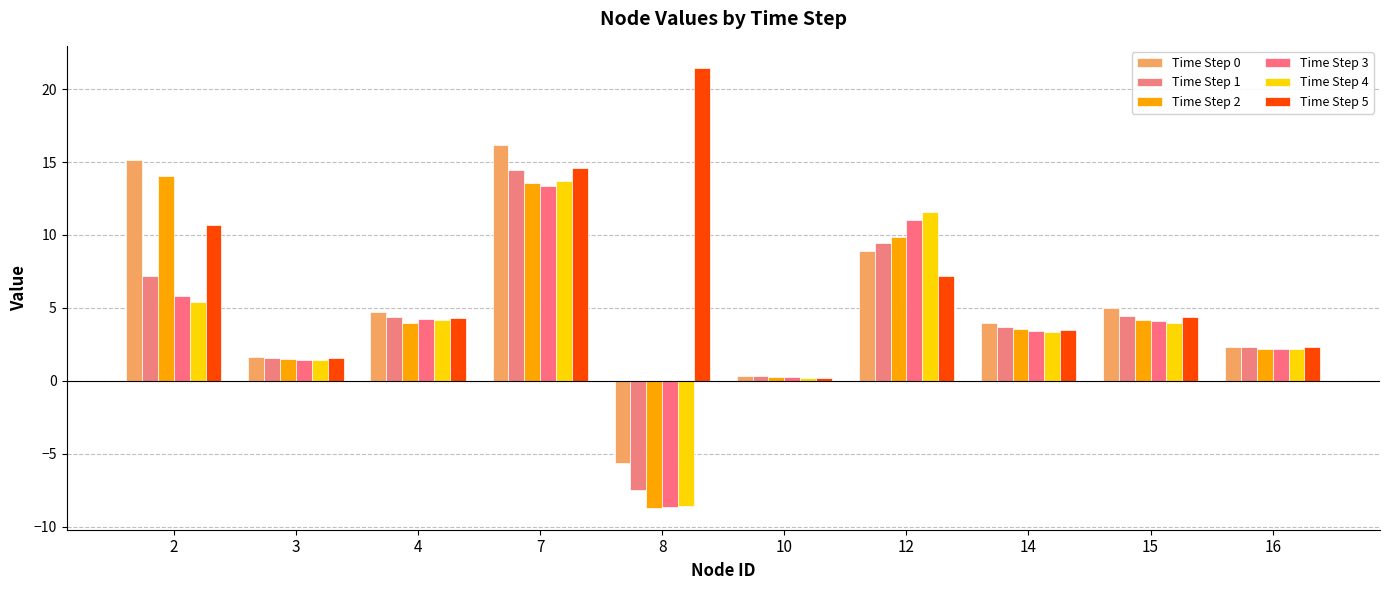

Which label corresponds to the largest value in the chart?

8